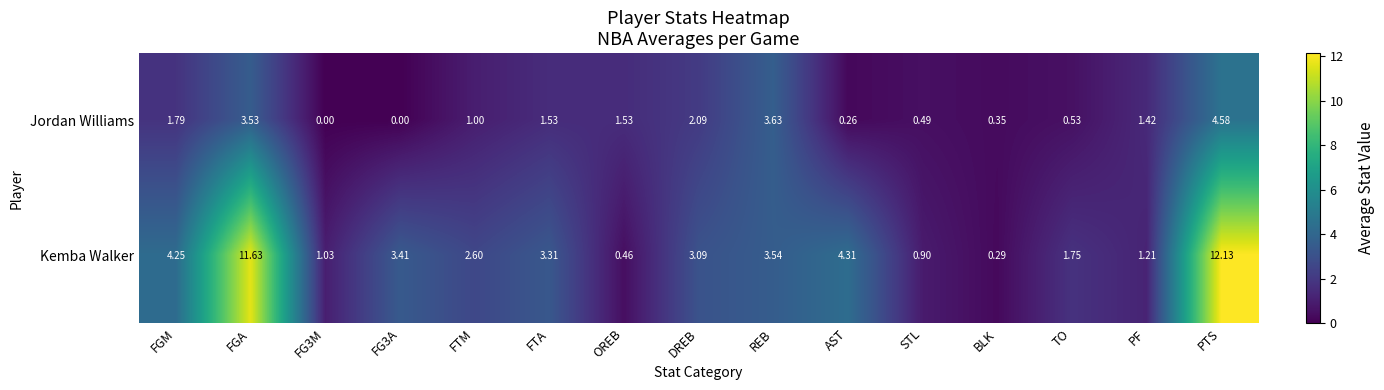

Between FGM and FG3A, which series saw the biggest shift?

Jordan Williams